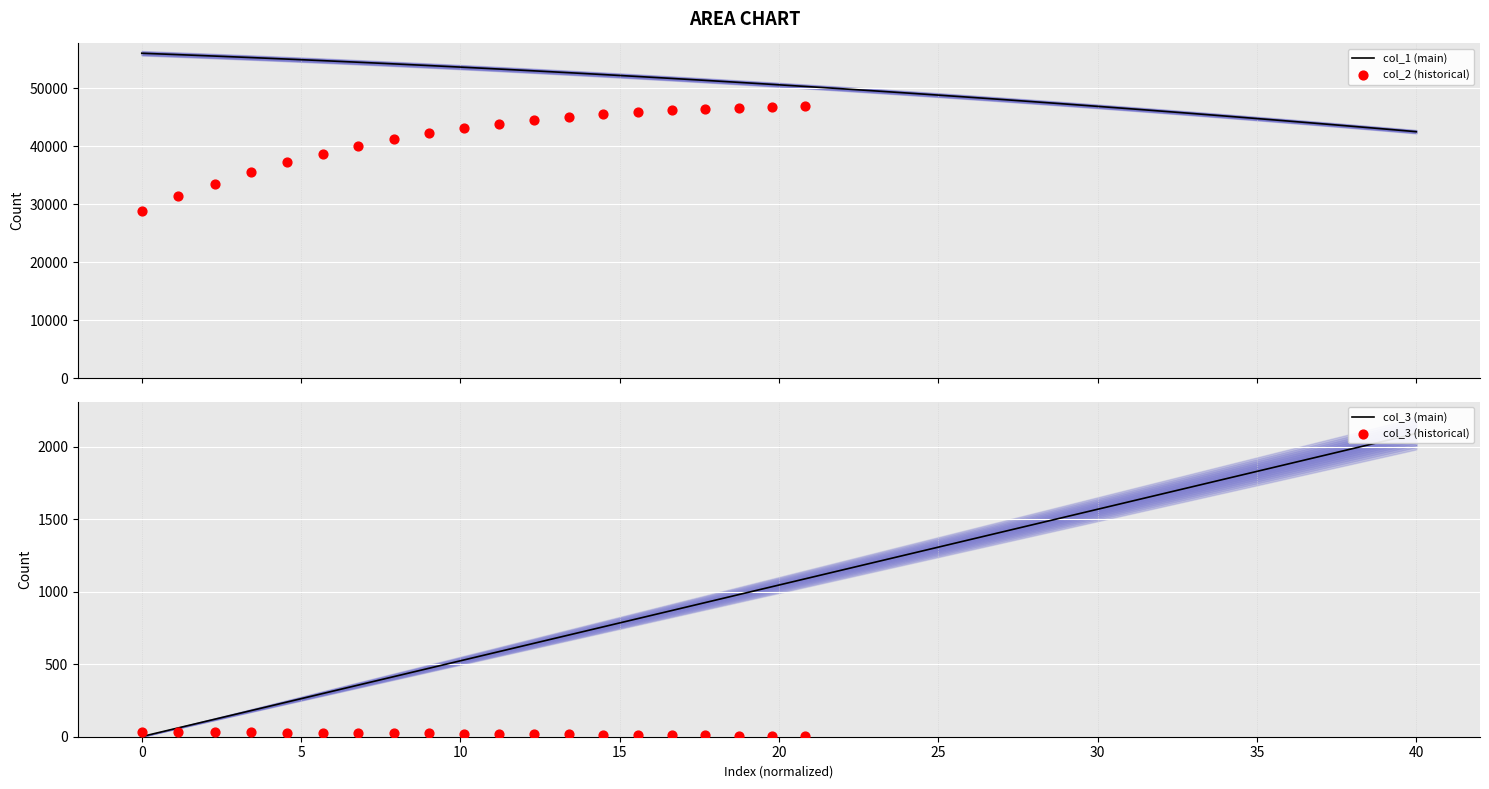

What is the minimum value for col_1 (main)?

42540.3